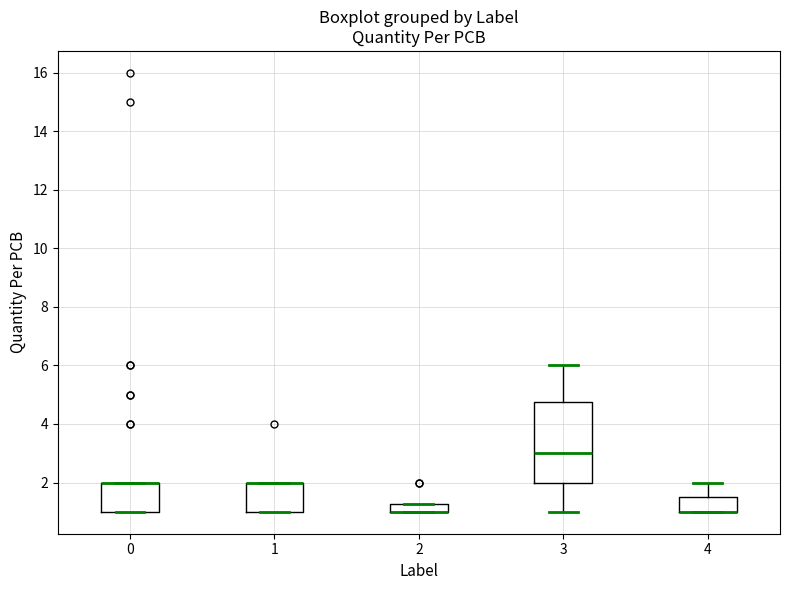

Where does the lower whisker of the box at x = 3 end on the y-axis? The values are not printed on the chart, so give them approximately, as read against the axis.

1.0